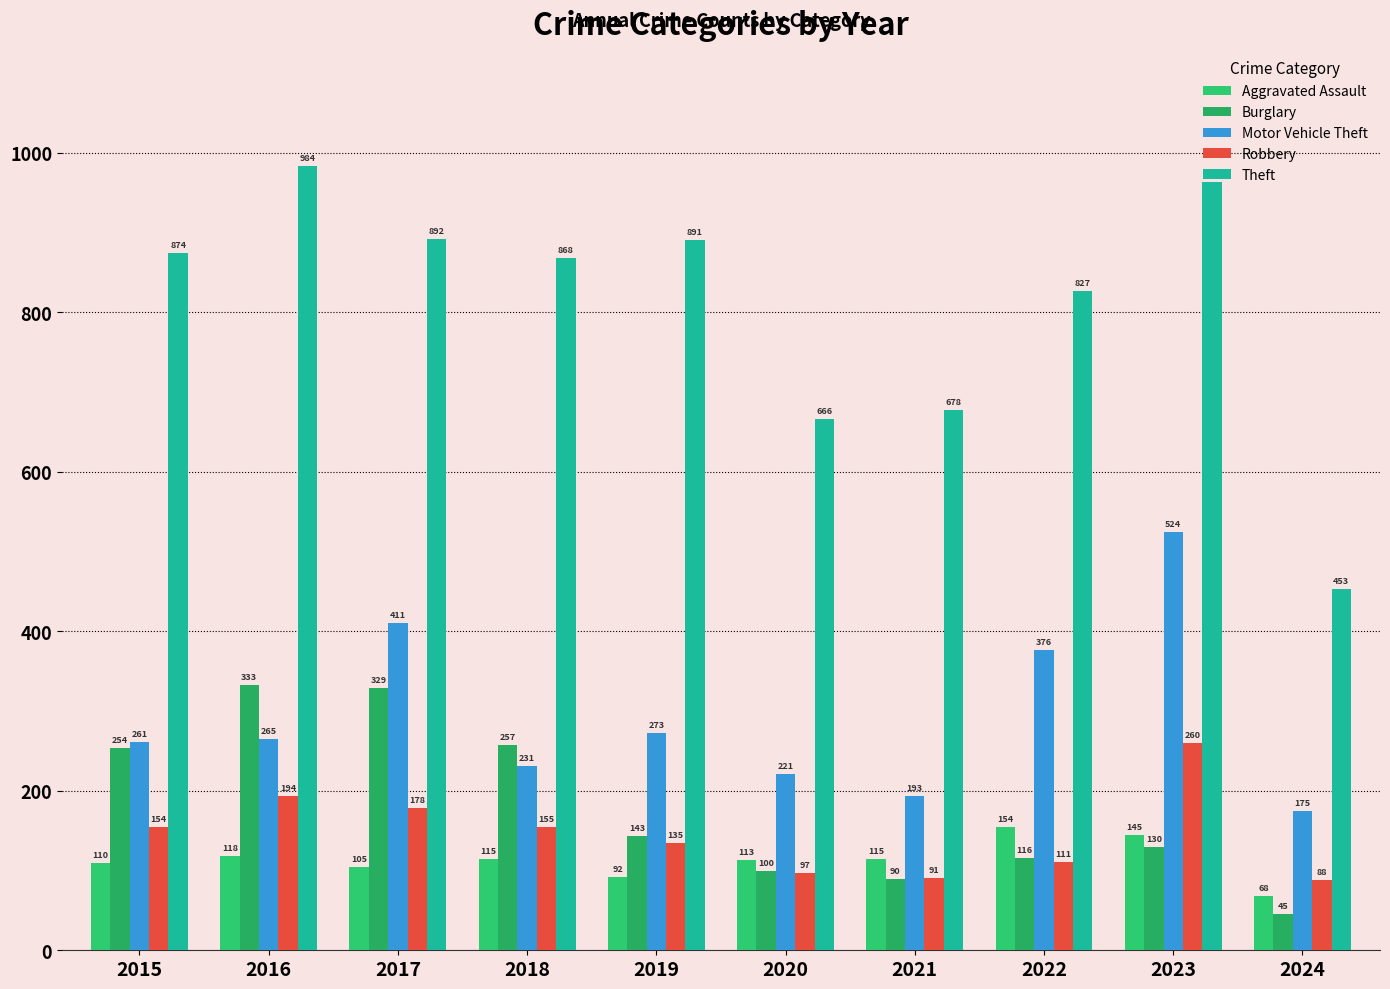

Is the value of Aggravated Assault at 2016 greater than the value of Motor Vehicle Theft at 2019?

No